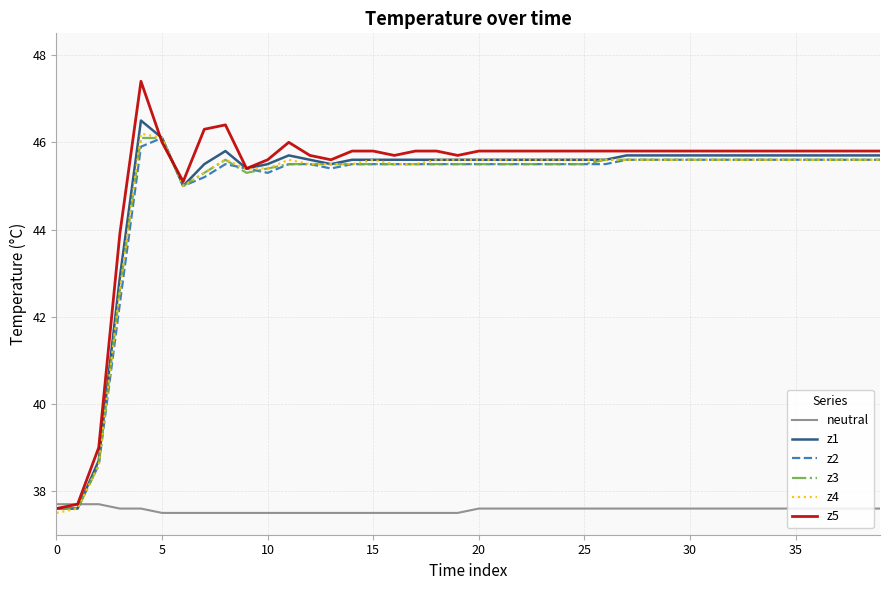

What is the minimum value shown in the chart?

37.5